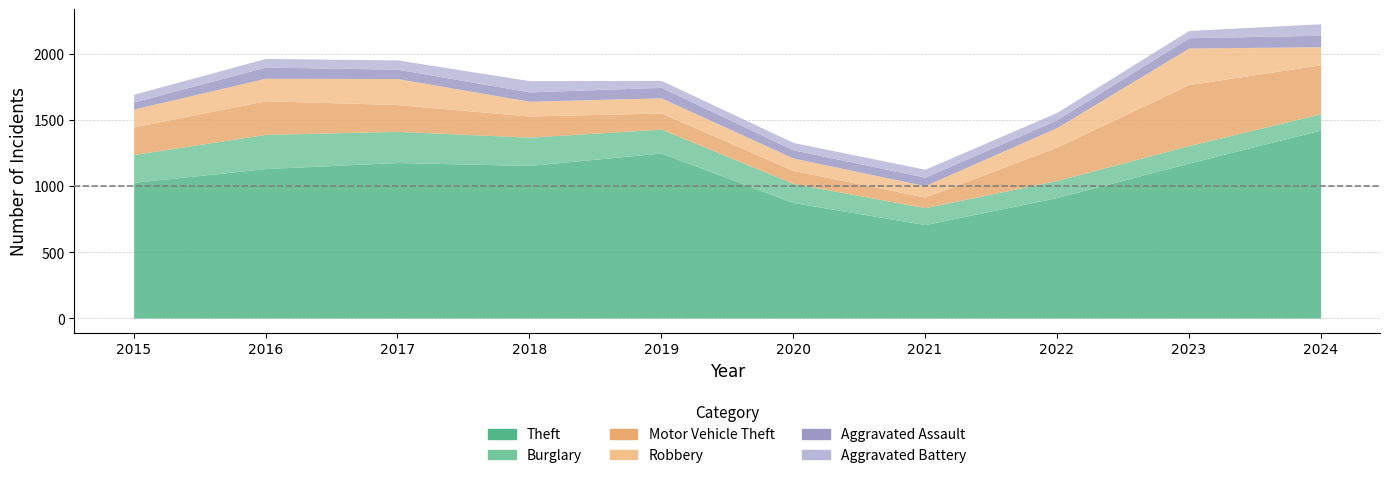

How many distinct data groups are displayed?

6